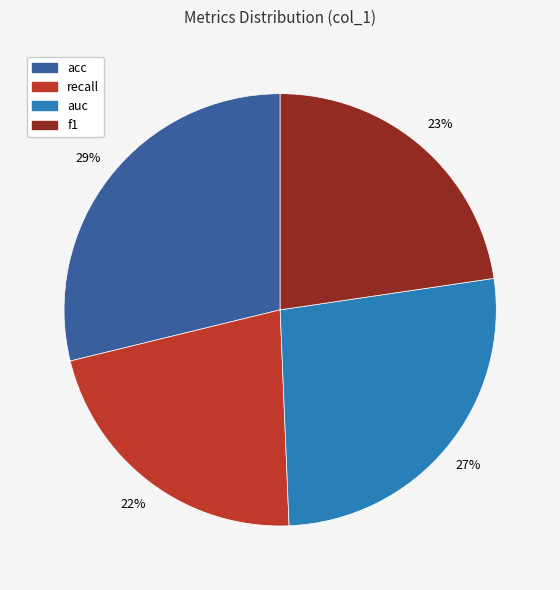

To the nearest percent, what is the difference between the acc and auc slice percentages?

2%